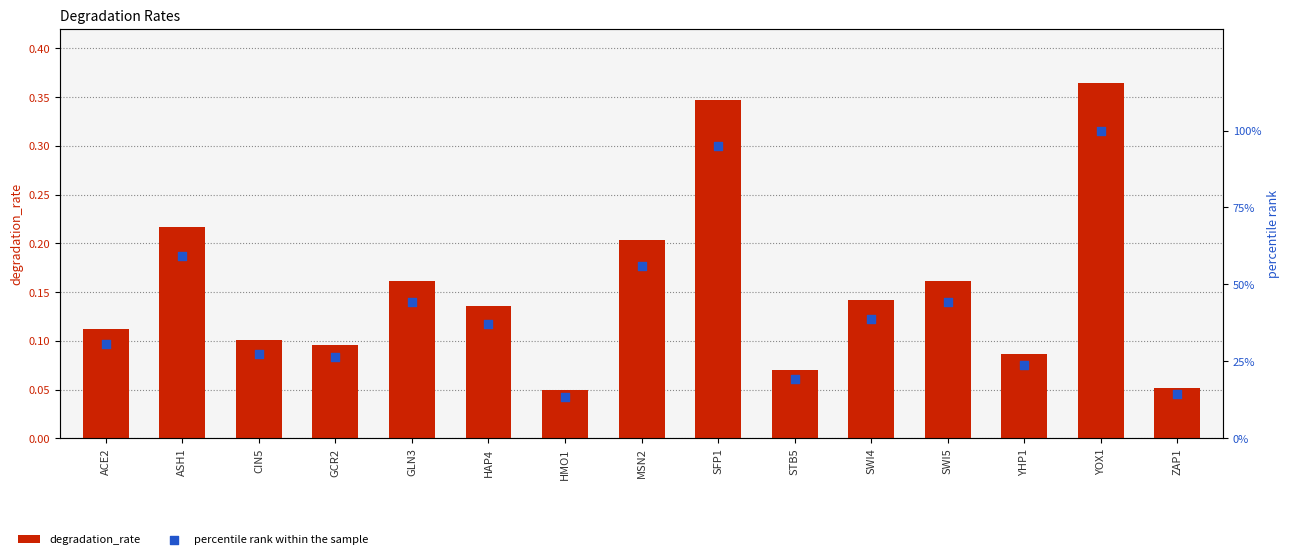

At which category is the sum across all series the highest?

YOX1